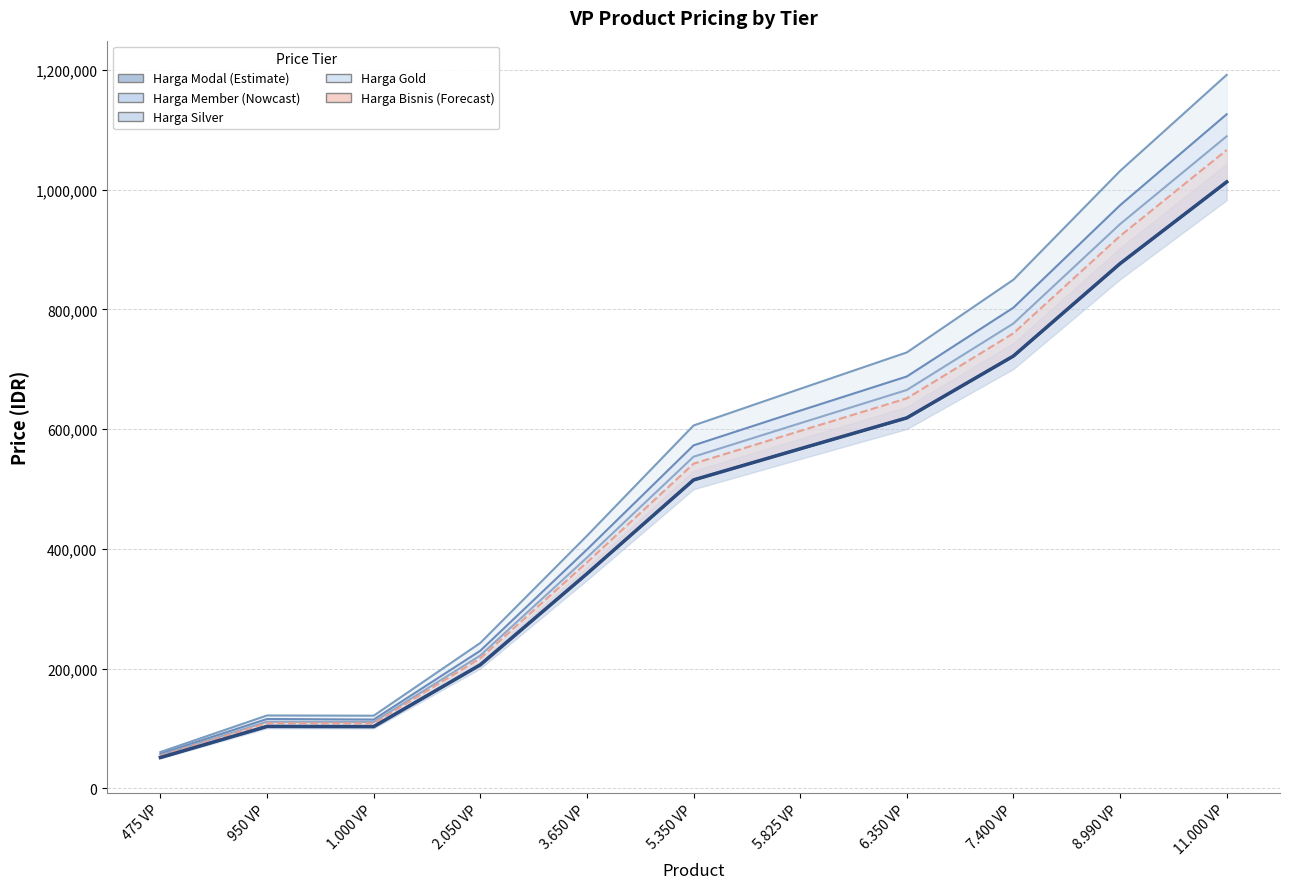

Is the value of Harga Modal at 7.400 VP greater than the value of Harga Bisnis at 2.050 VP?

Yes